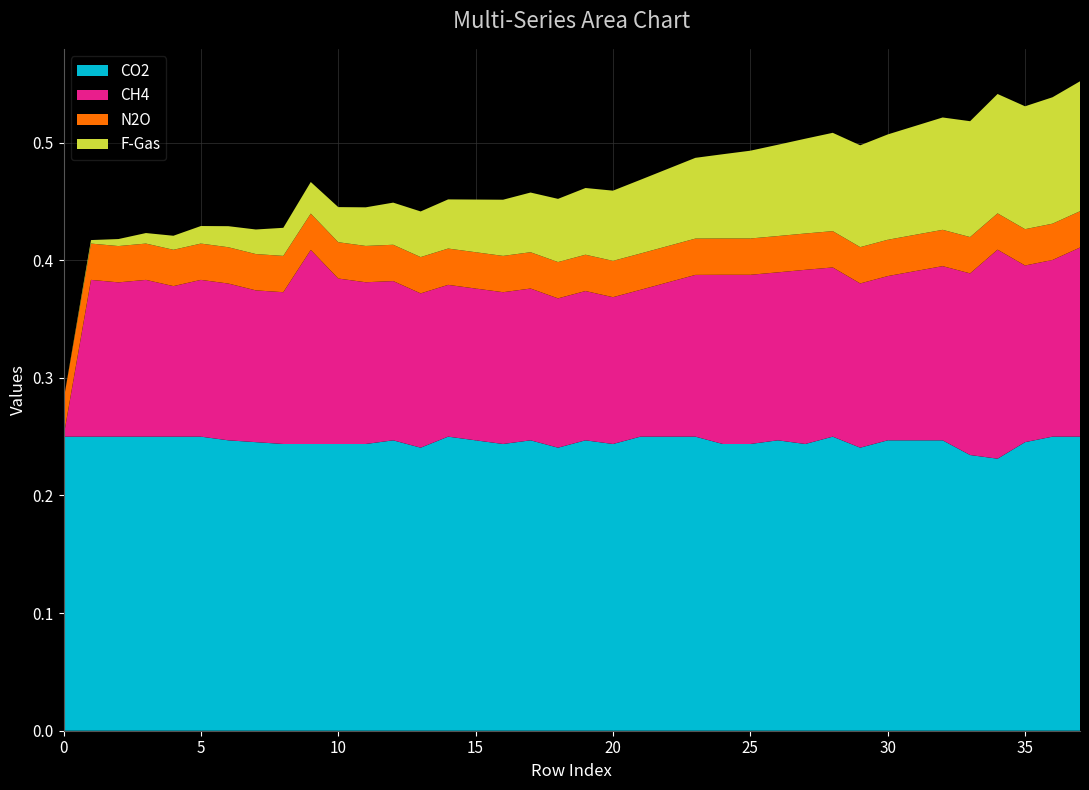

What are all the series names shown in the legend?

CO2, CH4, N2O, F-Gas